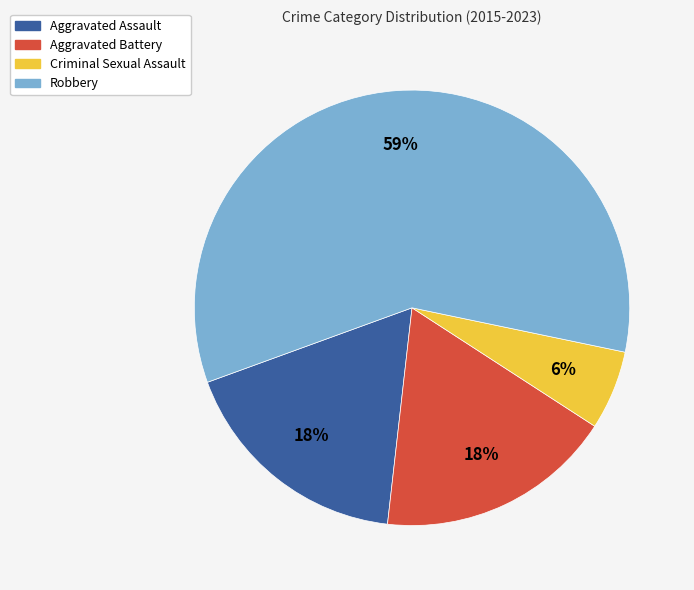

Combined, do Aggravated Battery and Robbery account for over 50%?

Yes